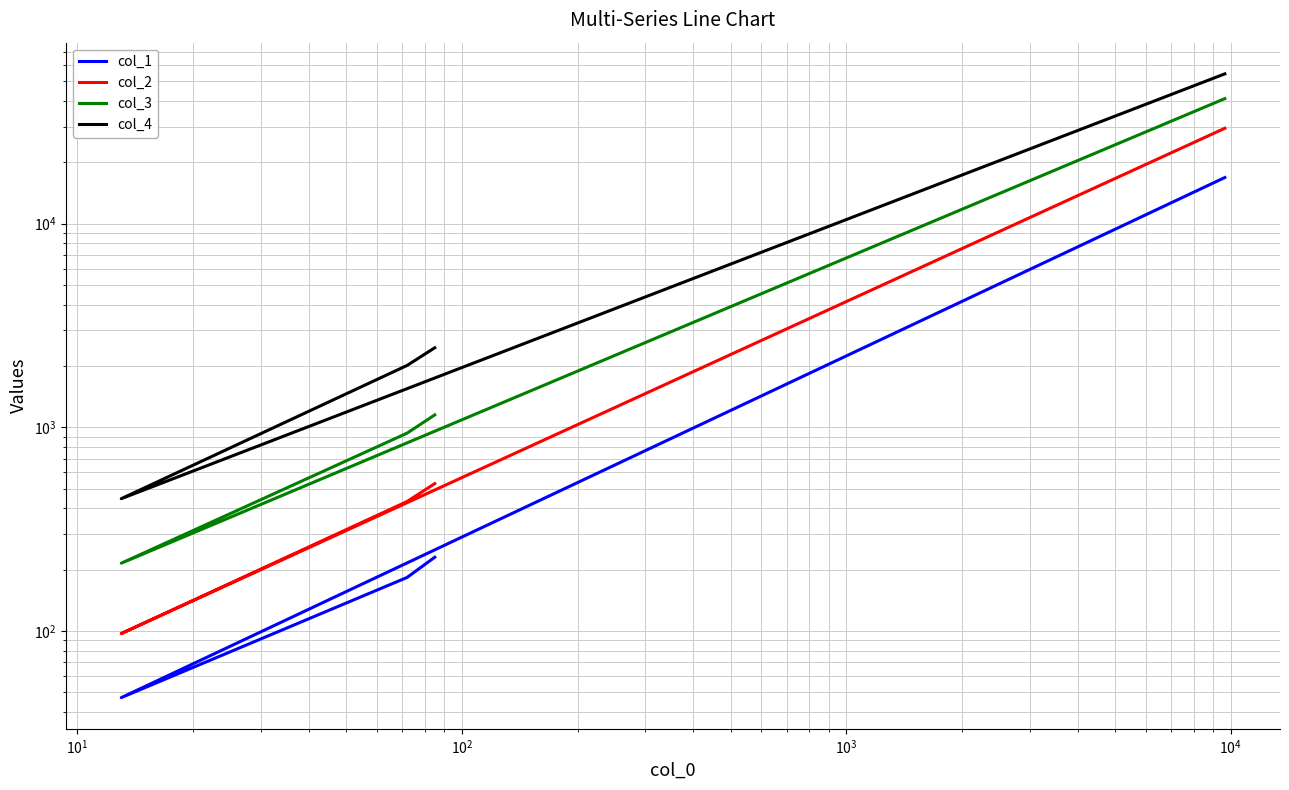

Where does the col_3 series first go above 1151?

$\mathdefault{10^{2}}$